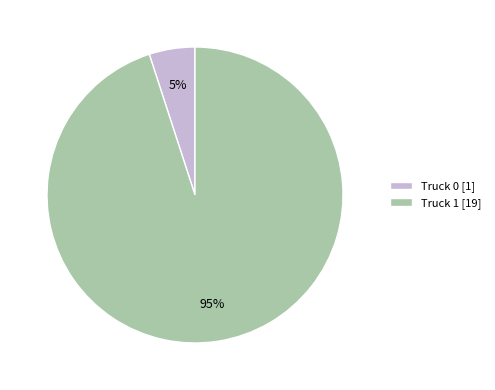

Which slice is the largest?

Truck 1